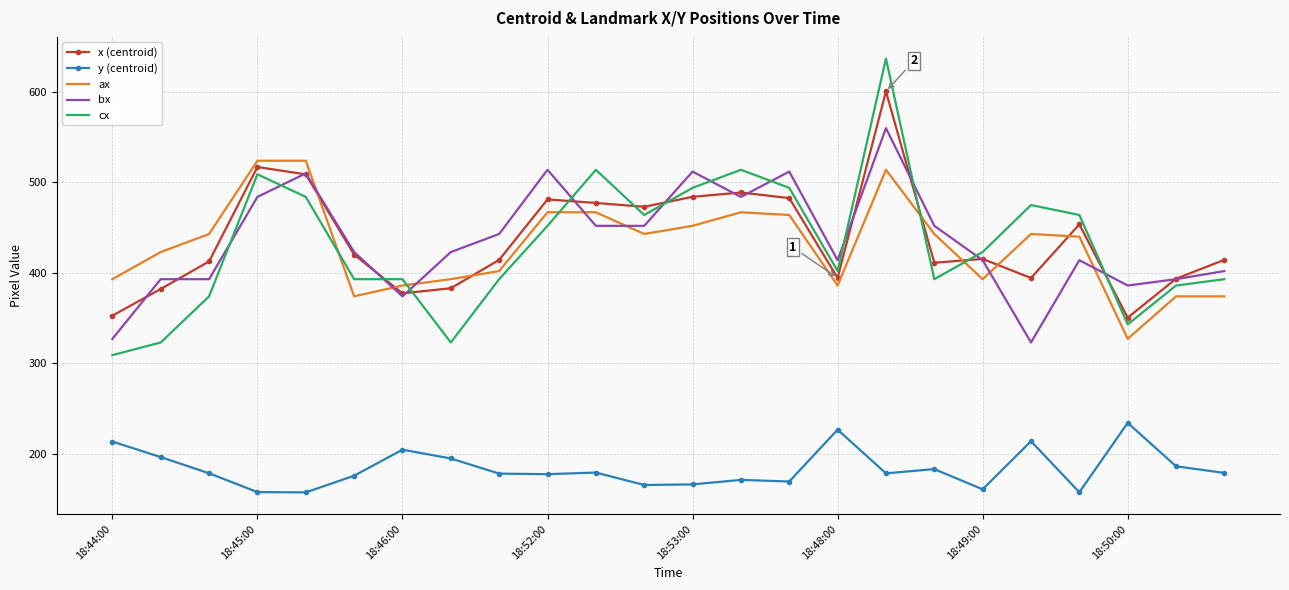

Which series ends up on top after the final intersection of x (centroid) and ax?

x (centroid)